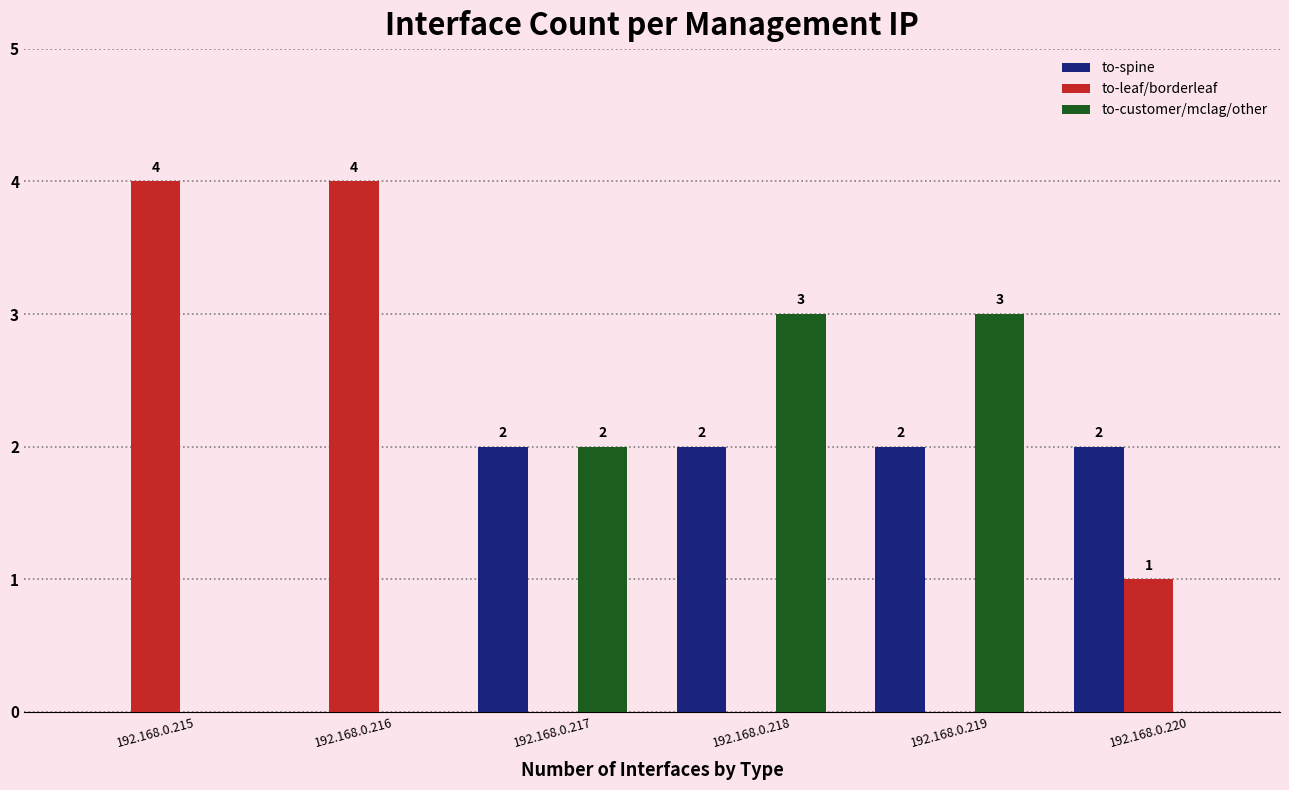

The to-spine series shows 2 at 192.168.0.217. True or false?

True